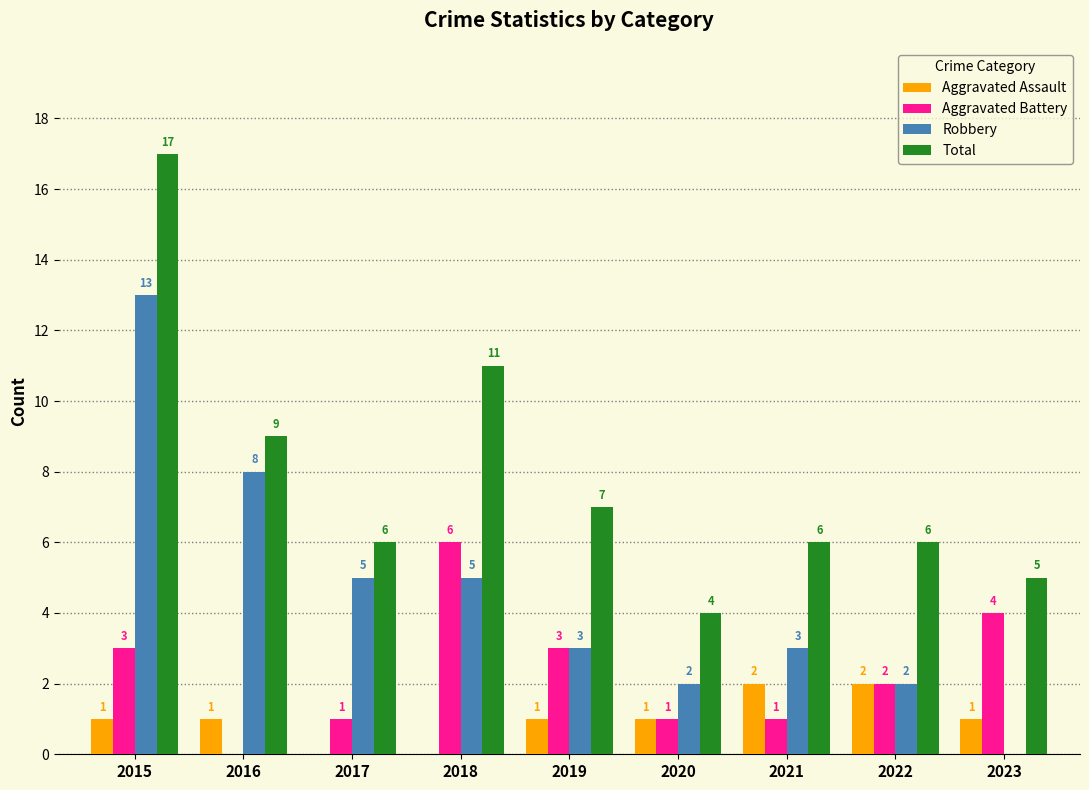

What is the sum of all Robbery values?

41